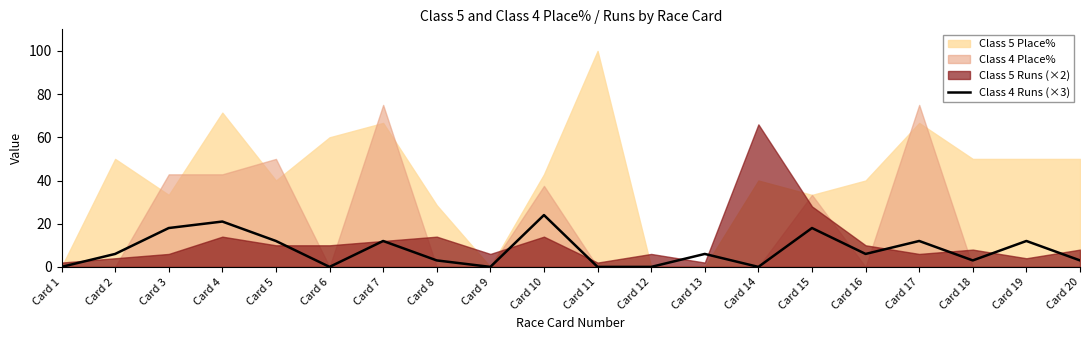

At which category does the chart reach its minimum across all series?

Card 1